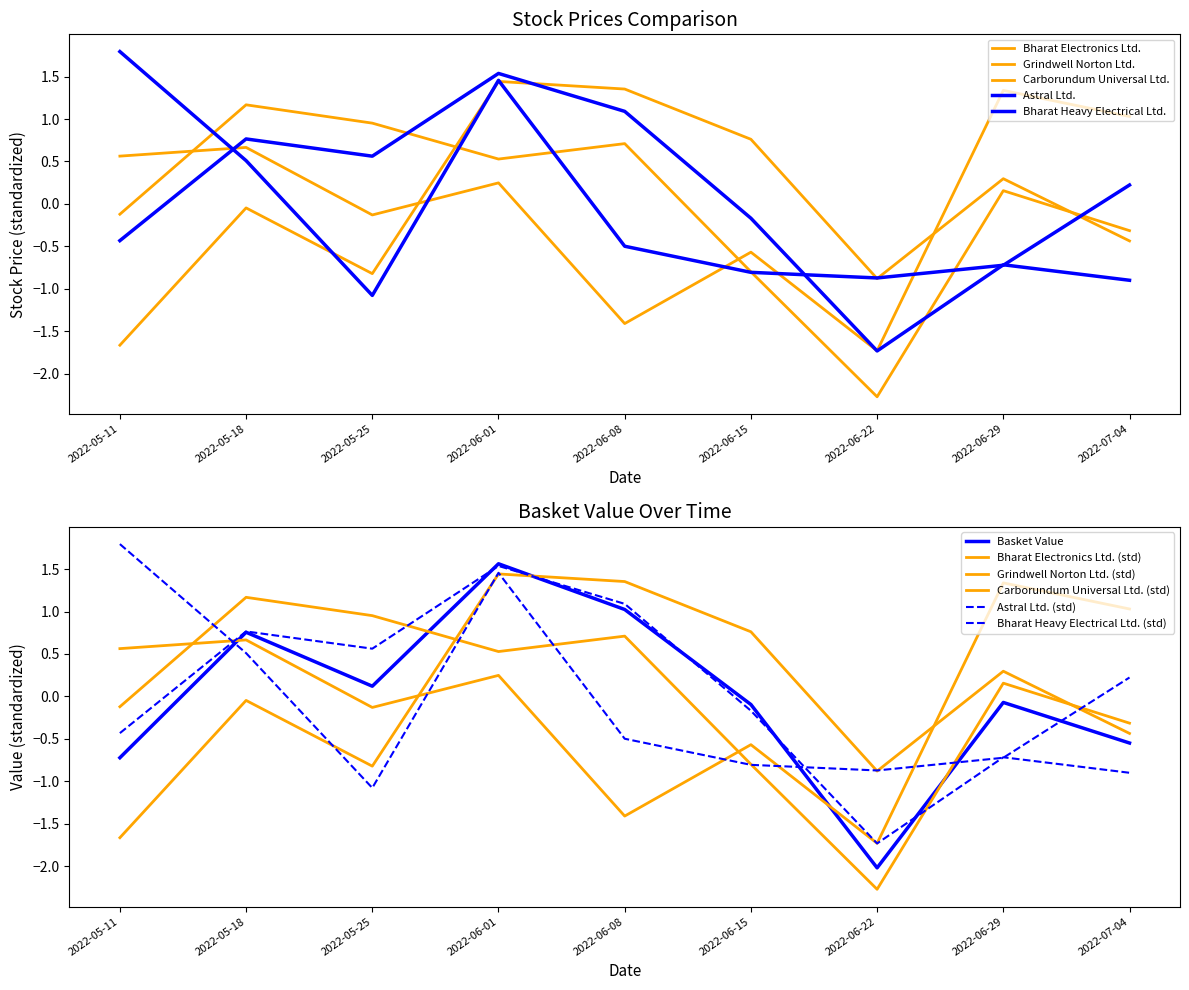

Where does the Carborundum Universal Ltd. series first go above 0?

2022-05-11